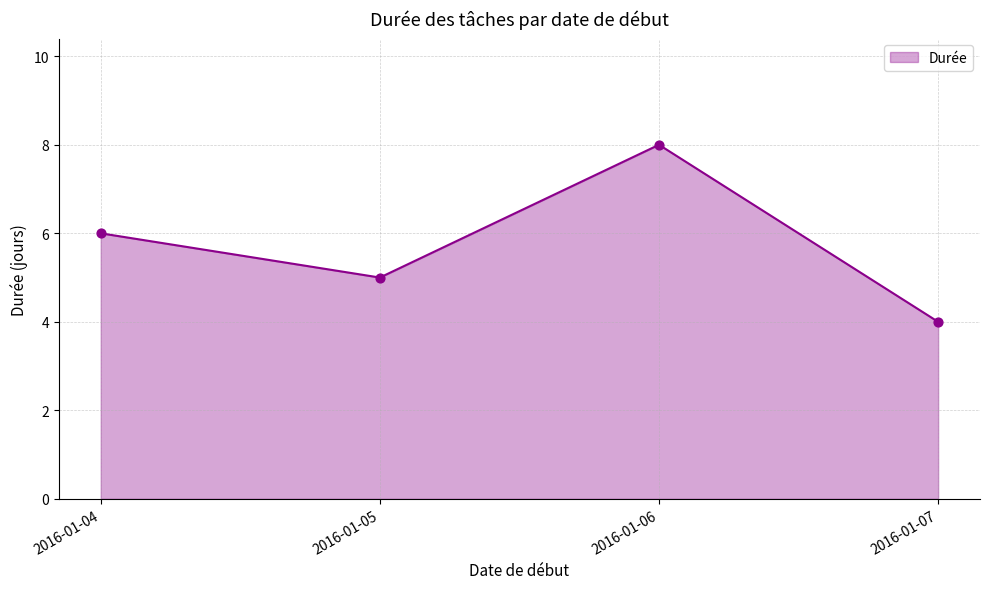

What is the maximum value shown in the chart?

8.0